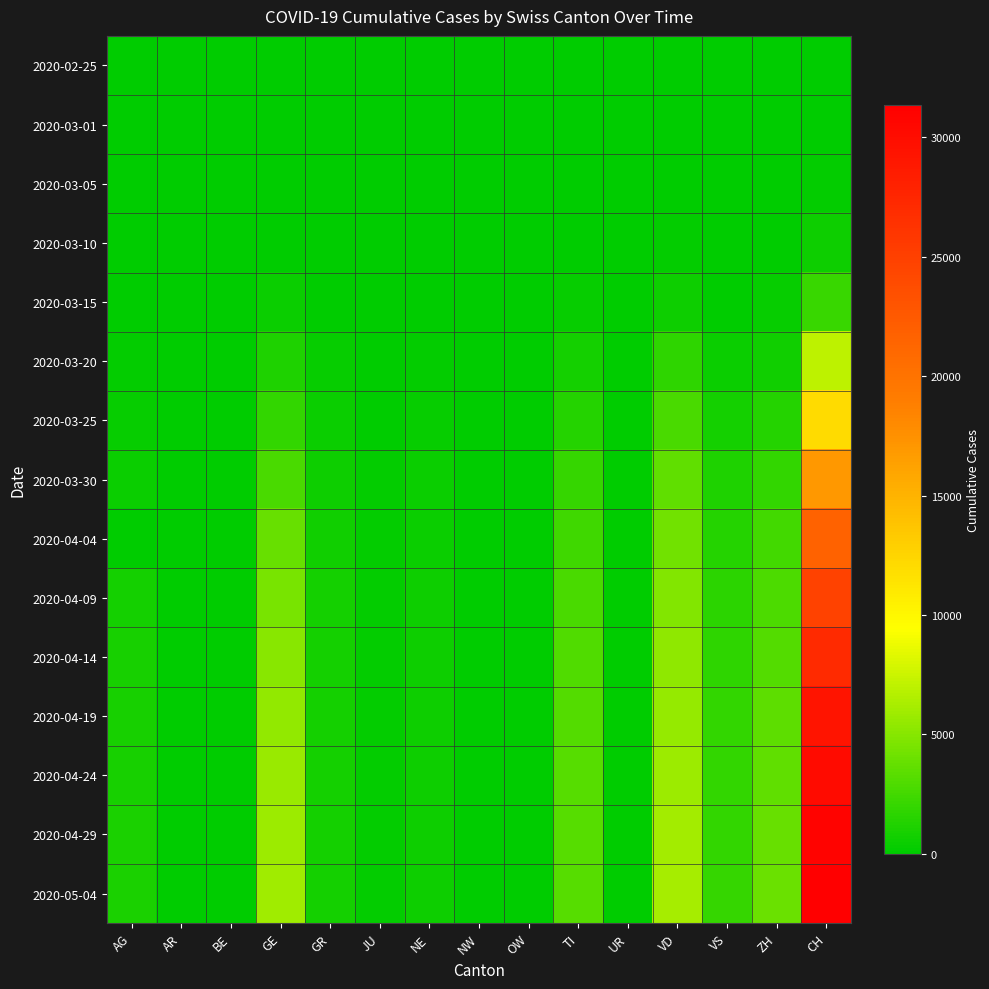

Which category has the lowest value across all series?

AG